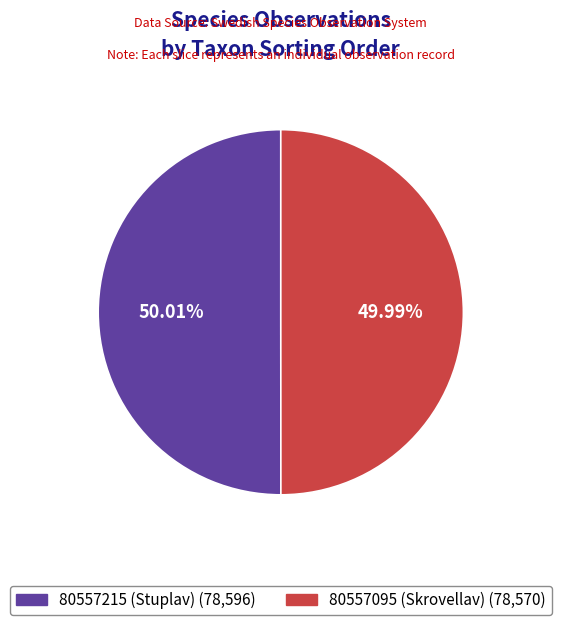

Count the number of slices in the pie.

2